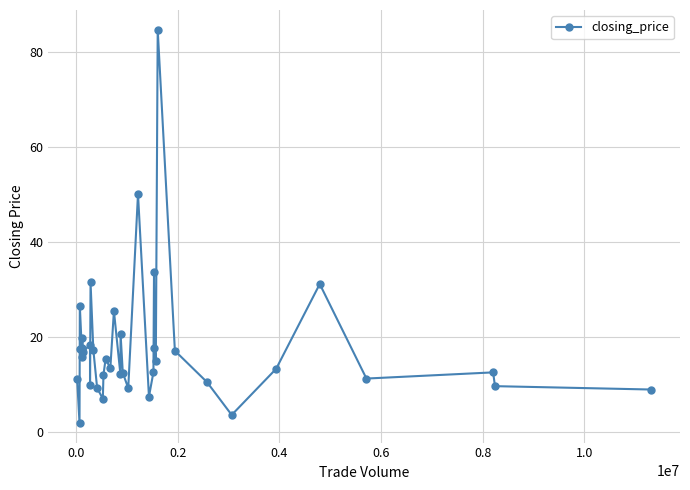

True or false: there are more than 2 points higher than both neighbors.

True